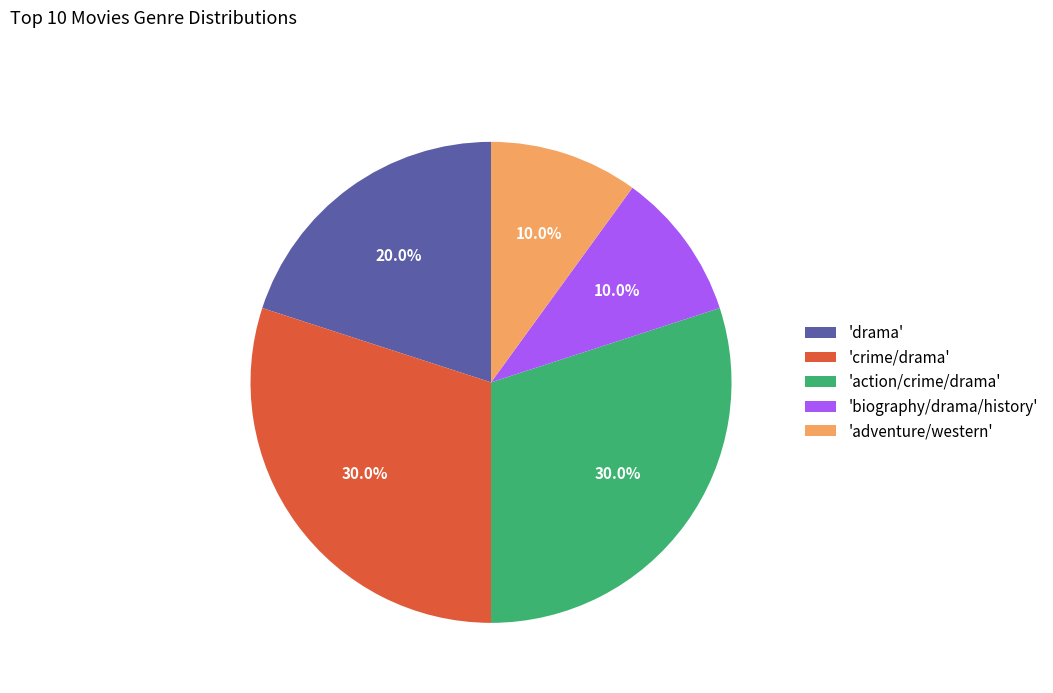

What percentage is NOT represented by 'crime/drama'?

70.0%